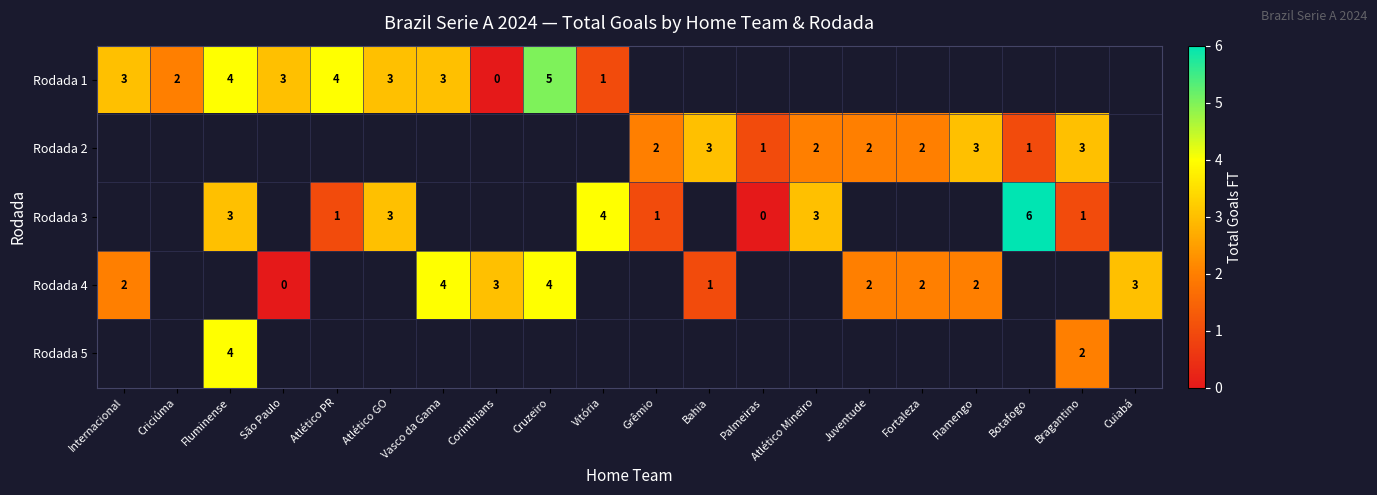

True or false: Rodada 4 has a value of 2 at Flamengo.

True